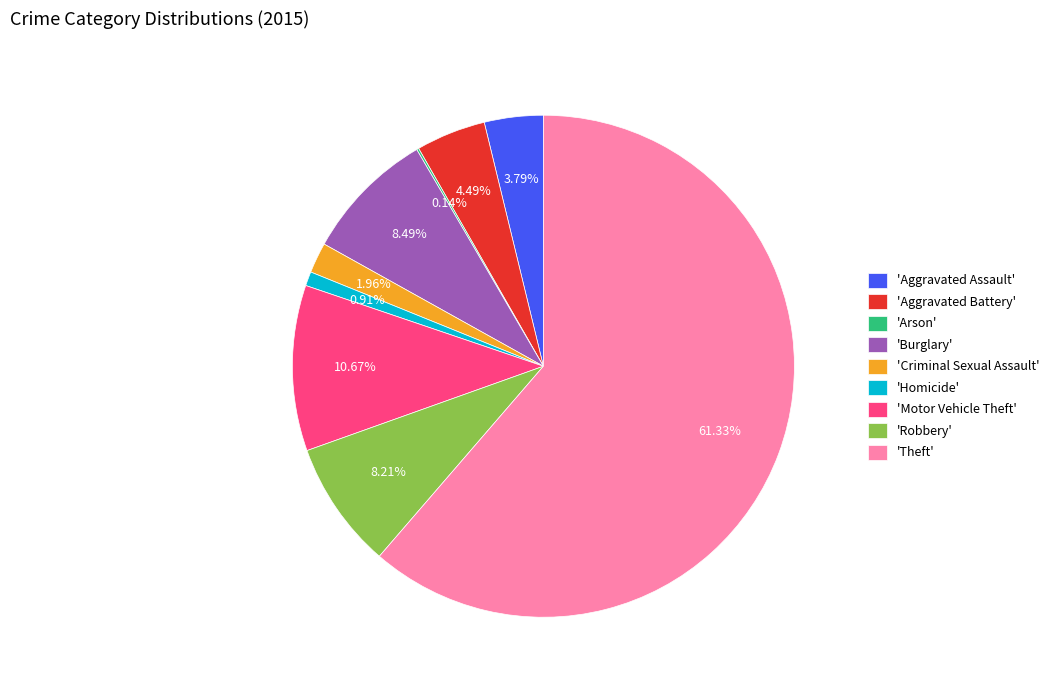

Which slice represents more than half of the pie?

'Theft'